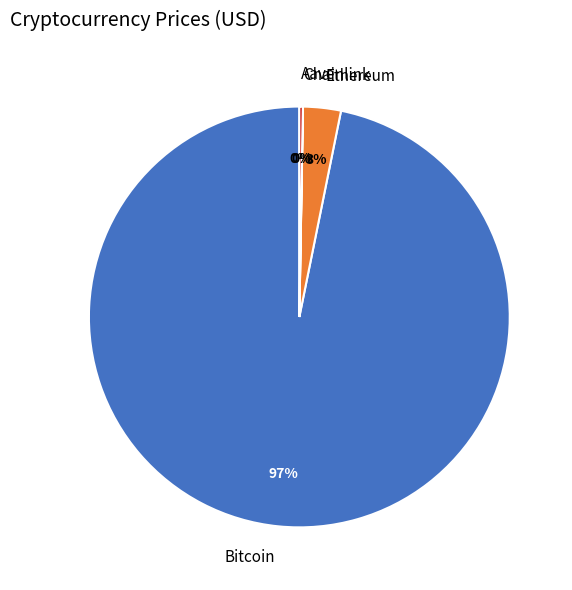

Is it true that Bitcoin is 90% of the pie?

False